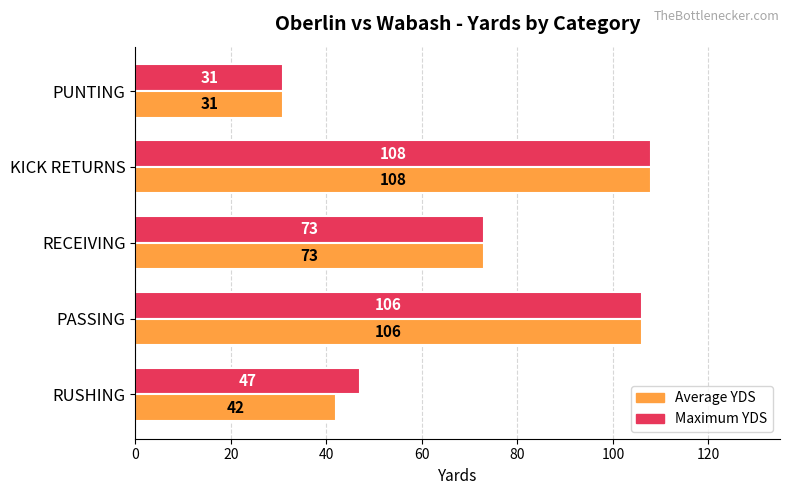

At how many categories does at least one series exceed 99?

2